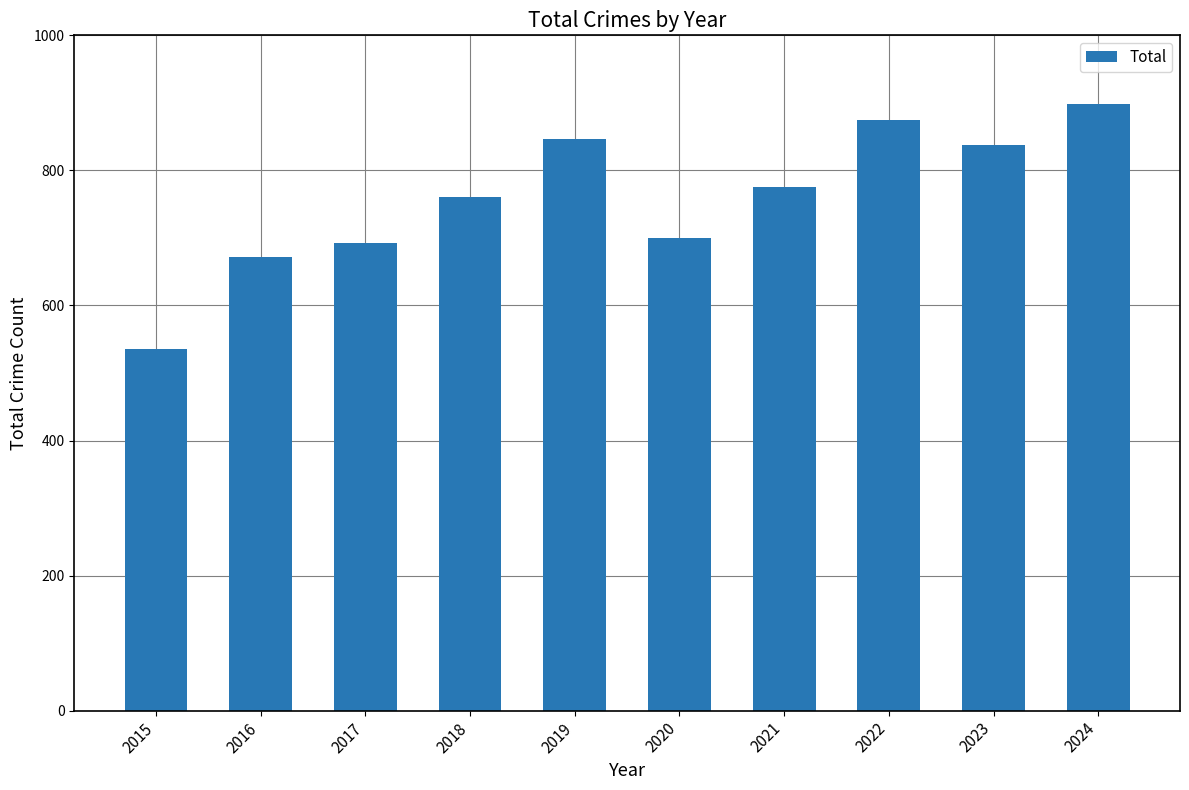

What is the change in value from 2021 to 2023?

+62